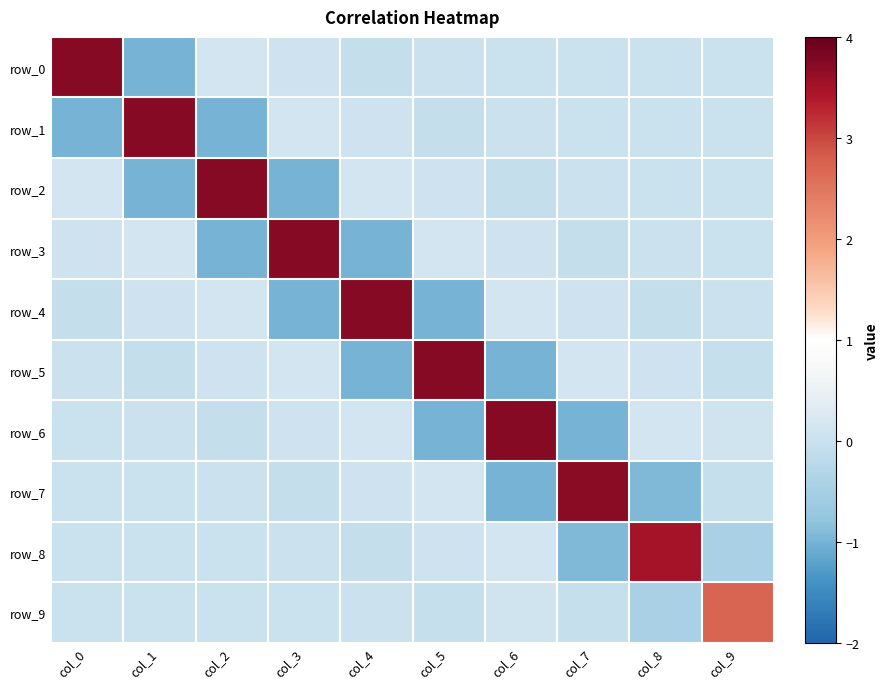

Reading right to left, extract all data points from this chart.

row_0: col_9=-0.0	col_8=0.0	col_7=-0.0	col_6=-0.0	col_5=0.0	col_4=-0.1	col_3=0.1	col_2=0.1	col_1=-1.0	col_0=3.7
row_1: col_9=0.0	col_8=-0.0	col_7=-0.0	col_6=0.0	col_5=-0.1	col_4=0.1	col_3=0.1	col_2=-1.0	col_1=3.7	col_0=-1.0
row_2: col_9=-0.0	col_8=-0.0	col_7=0.0	col_6=-0.1	col_5=0.1	col_4=0.1	col_3=-1.0	col_2=3.7	col_1=-1.0	col_0=0.1
row_3: col_9=-0.0	col_8=0.0	col_7=-0.1	col_6=0.1	col_5=0.1	col_4=-1.0	col_3=3.7	col_2=-1.0	col_1=0.1	col_0=0.1
row_4: col_9=0.0	col_8=-0.1	col_7=0.1	col_6=0.1	col_5=-1.0	col_4=3.7	col_3=-1.0	col_2=0.1	col_1=0.1	col_0=-0.1
row_5: col_9=-0.1	col_8=0.1	col_7=0.1	col_6=-1.0	col_5=3.7	col_4=-1.0	col_3=0.1	col_2=0.1	col_1=-0.1	col_0=0.0
row_6: col_9=0.1	col_8=0.1	col_7=-1.0	col_6=3.7	col_5=-1.0	col_4=0.1	col_3=0.1	col_2=-0.1	col_1=0.0	col_0=-0.0
row_7: col_9=-0.0	col_8=-0.9	col_7=3.7	col_6=-1.0	col_5=0.1	col_4=0.1	col_3=-0.1	col_2=0.0	col_1=-0.0	col_0=-0.0
row_8: col_9=-0.5	col_8=3.5	col_7=-0.9	col_6=0.1	col_5=0.1	col_4=-0.1	col_3=0.0	col_2=-0.0	col_1=-0.0	col_0=0.0
row_9: col_9=2.7	col_8=-0.5	col_7=-0.0	col_6=0.1	col_5=-0.1	col_4=0.0	col_3=-0.0	col_2=-0.0	col_1=0.0	col_0=-0.0